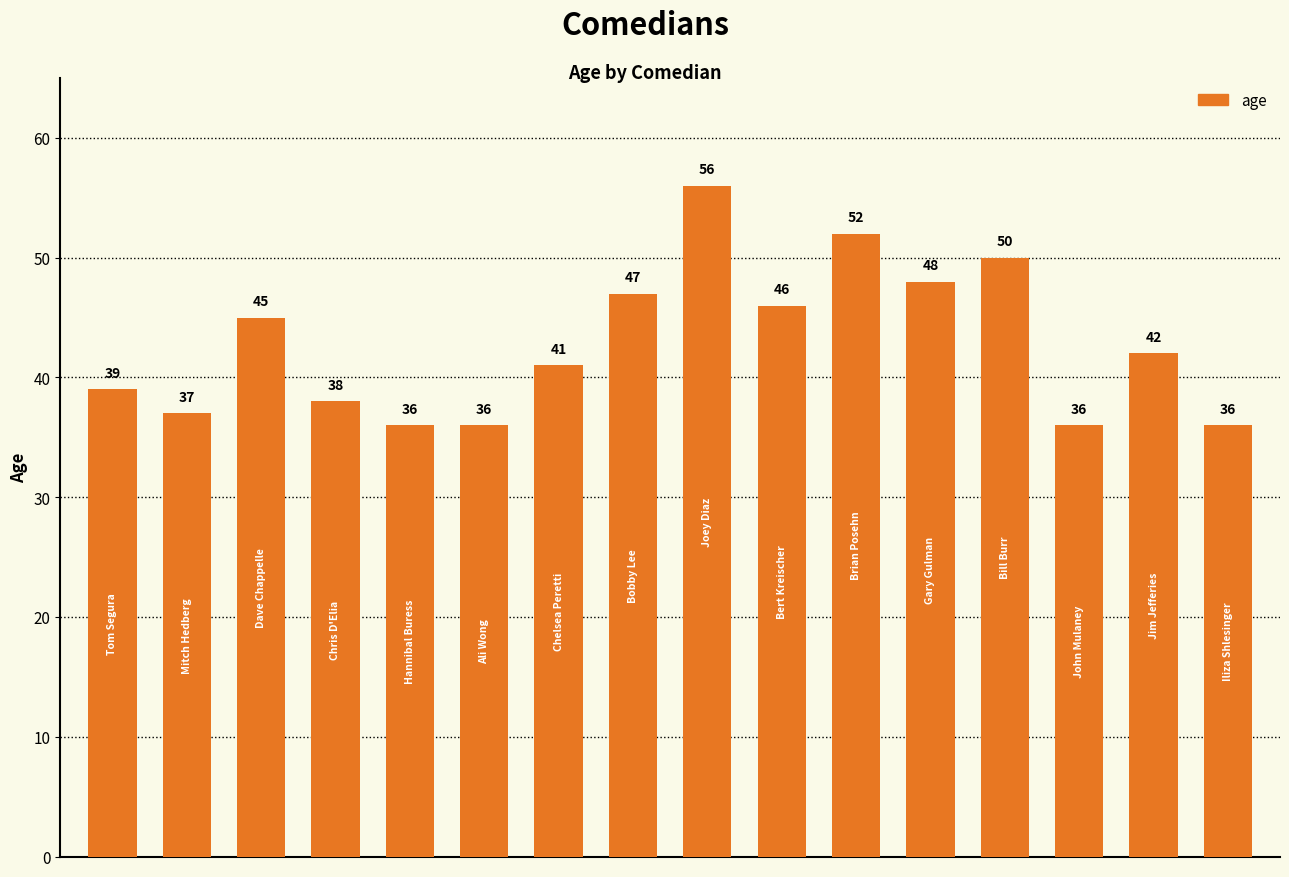

Does the chart contain stacked bars?

No